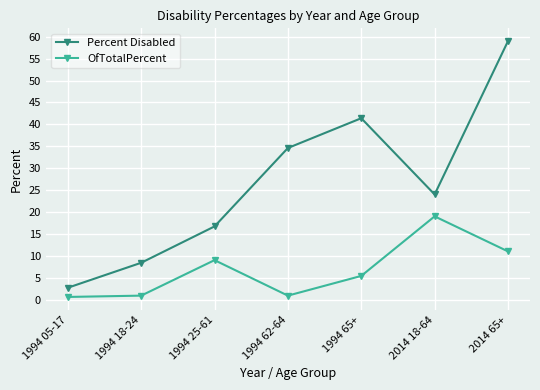

What is the total value across all series at 1994 05-17?

3.3